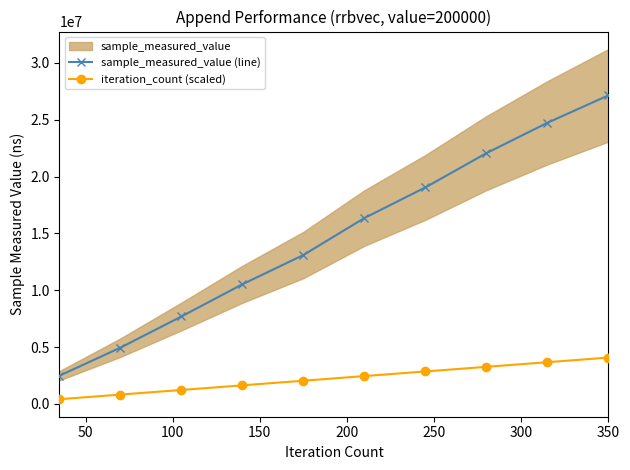

True or false: iteration_count (scaled) and sample_measured_value (line) cross at least once.

False